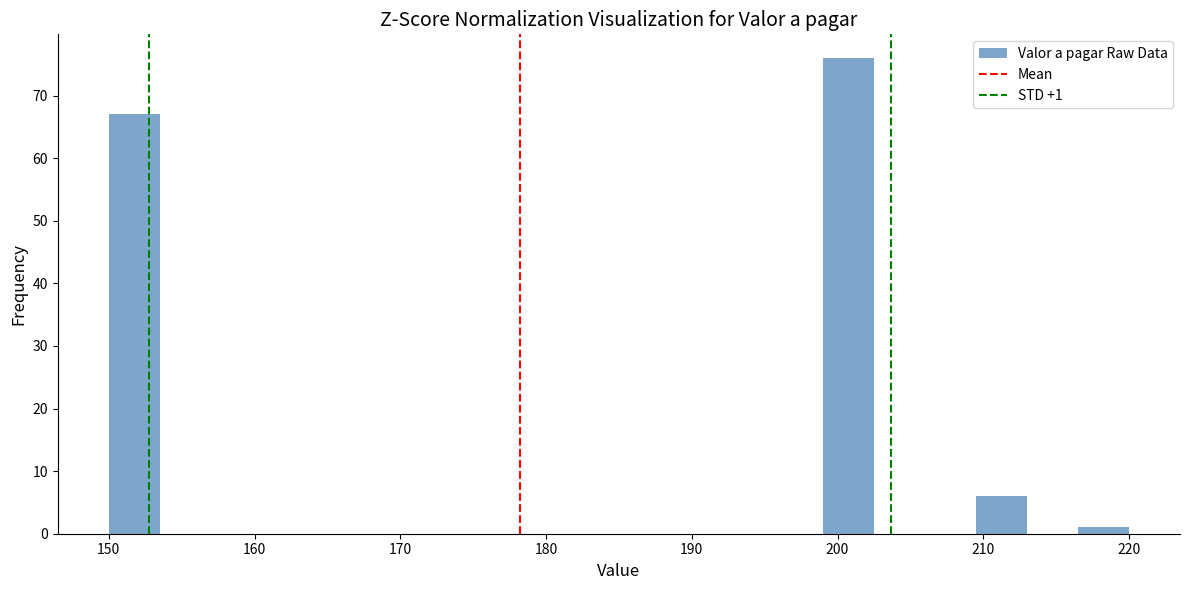

Around what value on the x-axis is the tallest bar? Give the approximate position of its centre, as read against the axis.

201